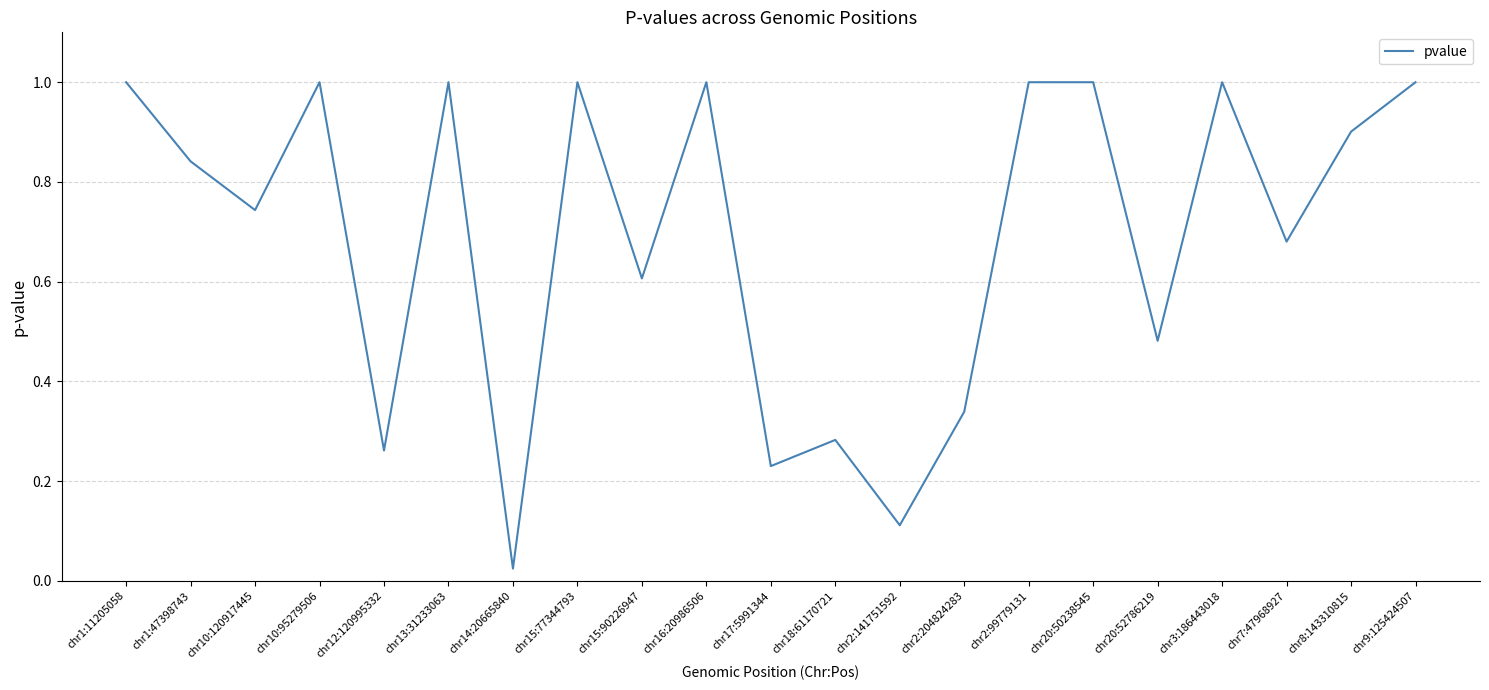

Is it true that the value at chr13:31233063 is 1.4?

False